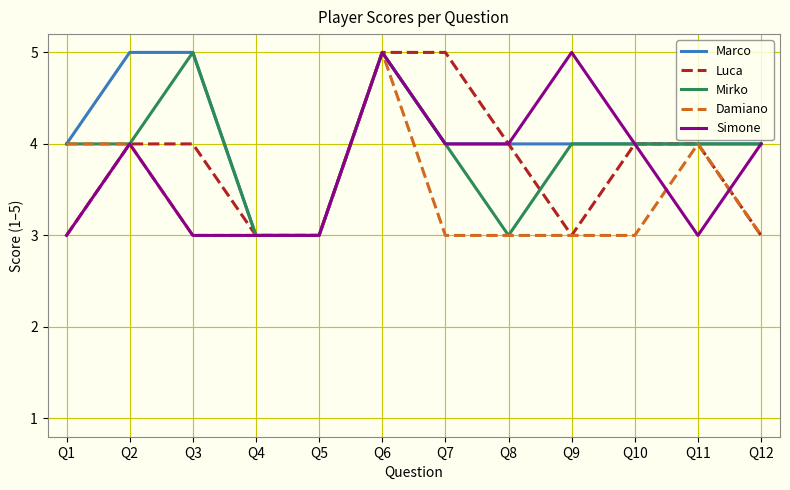

Is it true that Luca equals 3 at Q5?

True